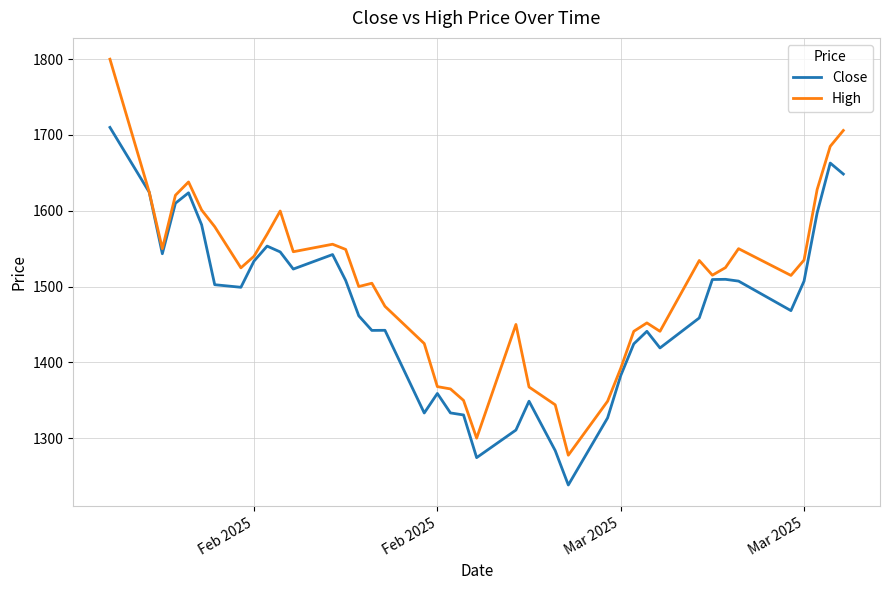

What is the highest value of the Close series?

1710.0